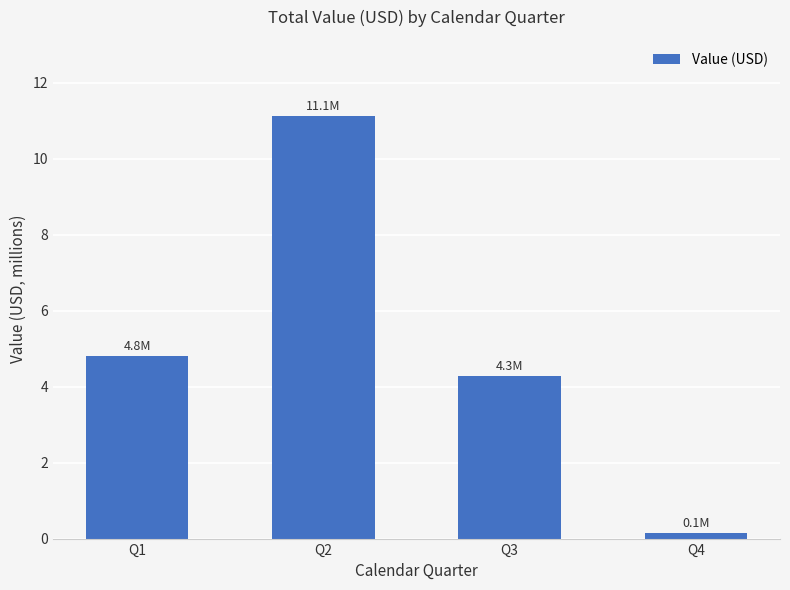

Where is the data nearest to the value 5?

Q1